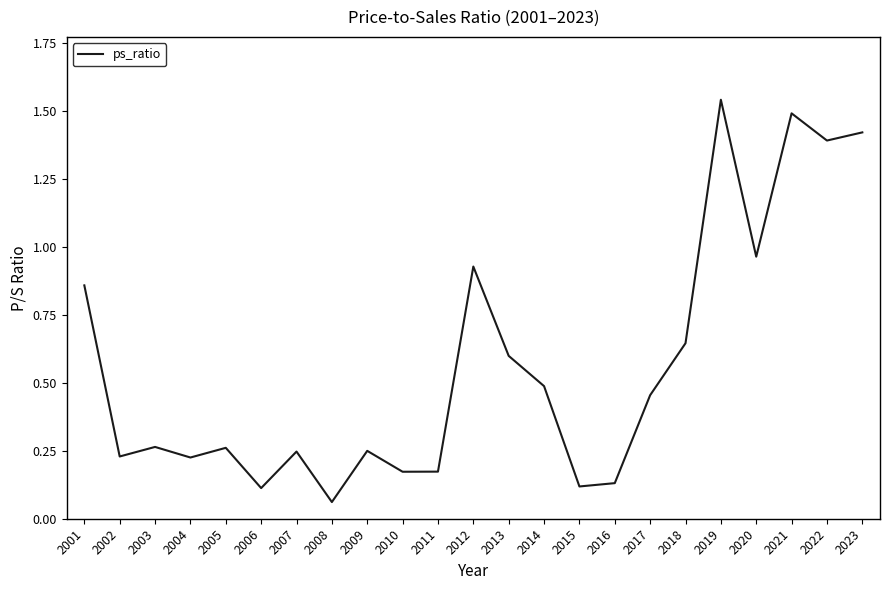

True or false: the data shows 0.3 at 2010.

False